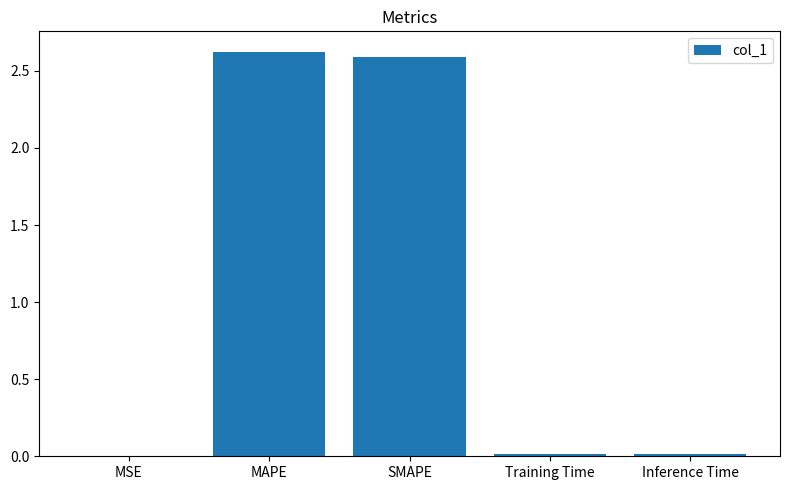

What is the ratio of the value at MAPE to the value at SMAPE?

1.0